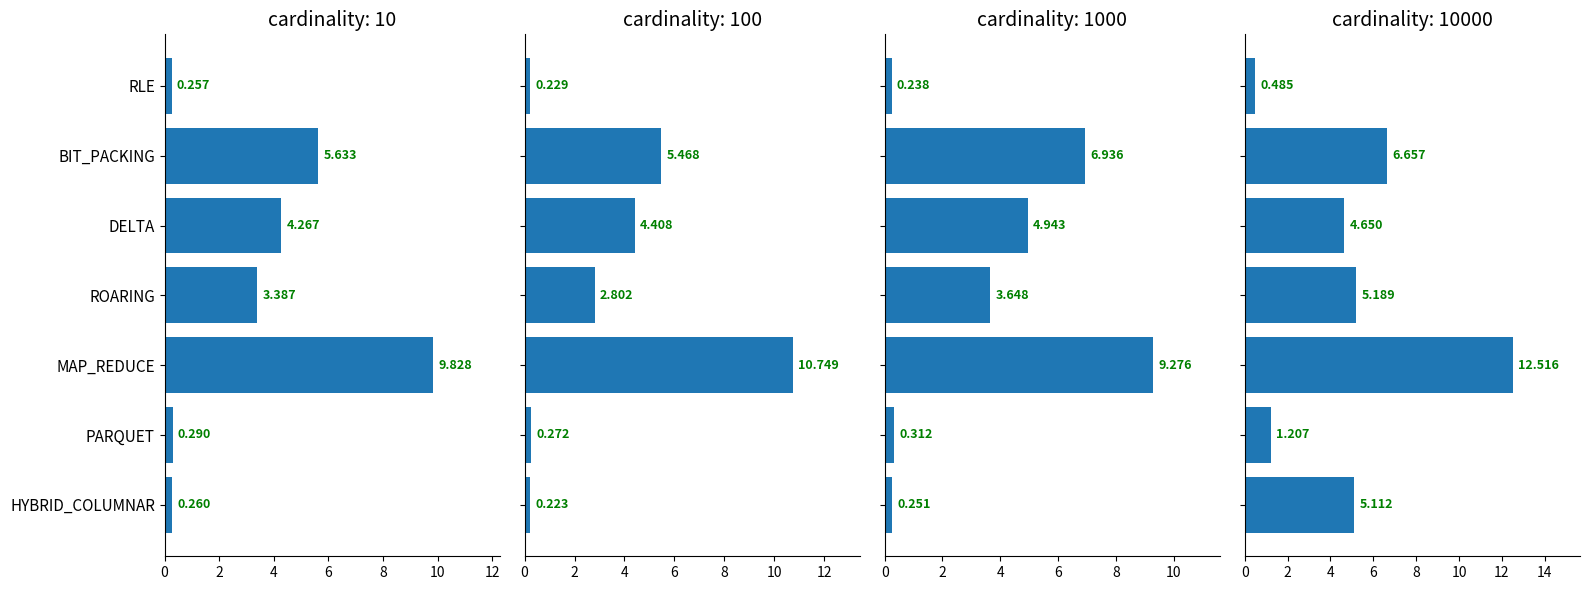

How many data points in cardinality: 10000 are less than 5?

3